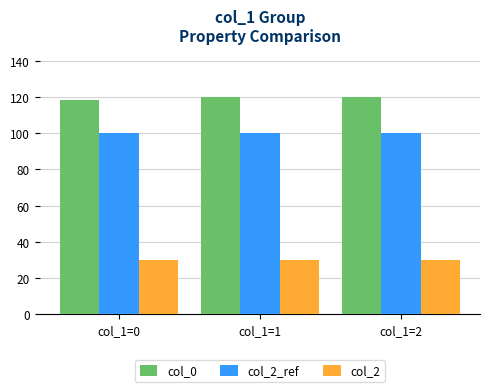

What is the minimum value for col_0?

118.4